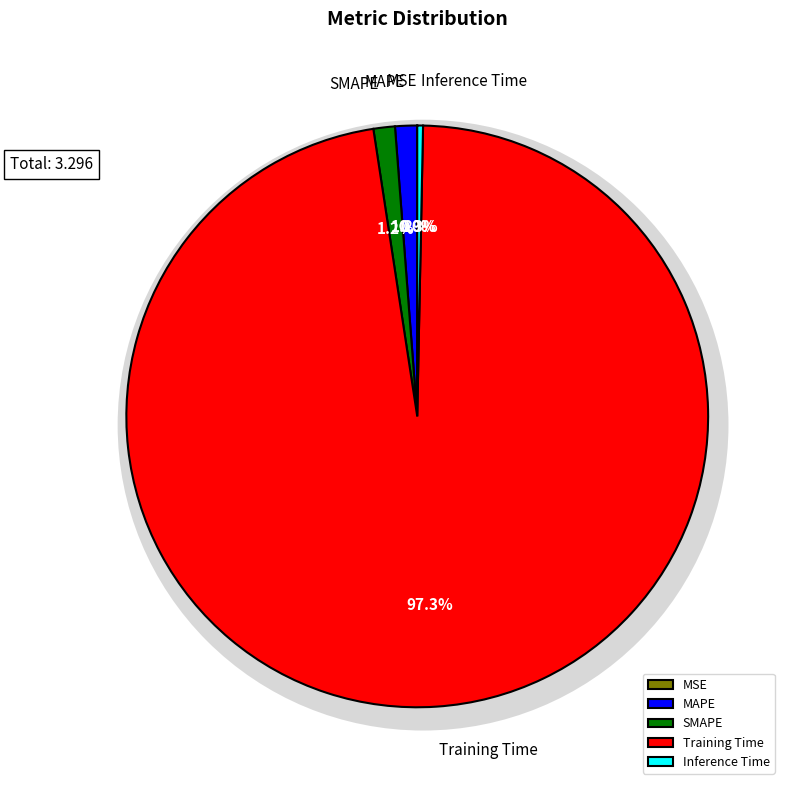

The Inference Time slice represents 14% of the pie. True or false?

False